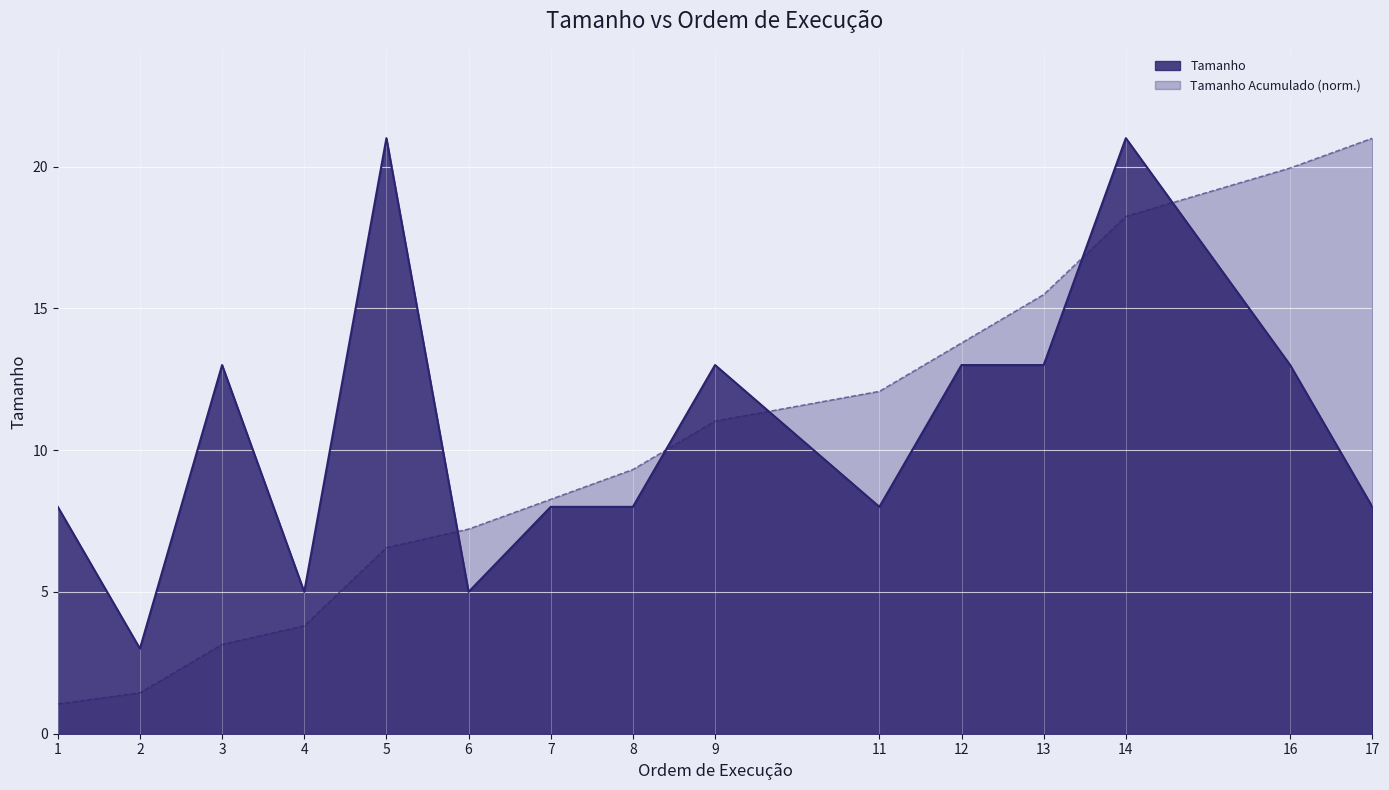

What is the total value across all series at 7?

16.3